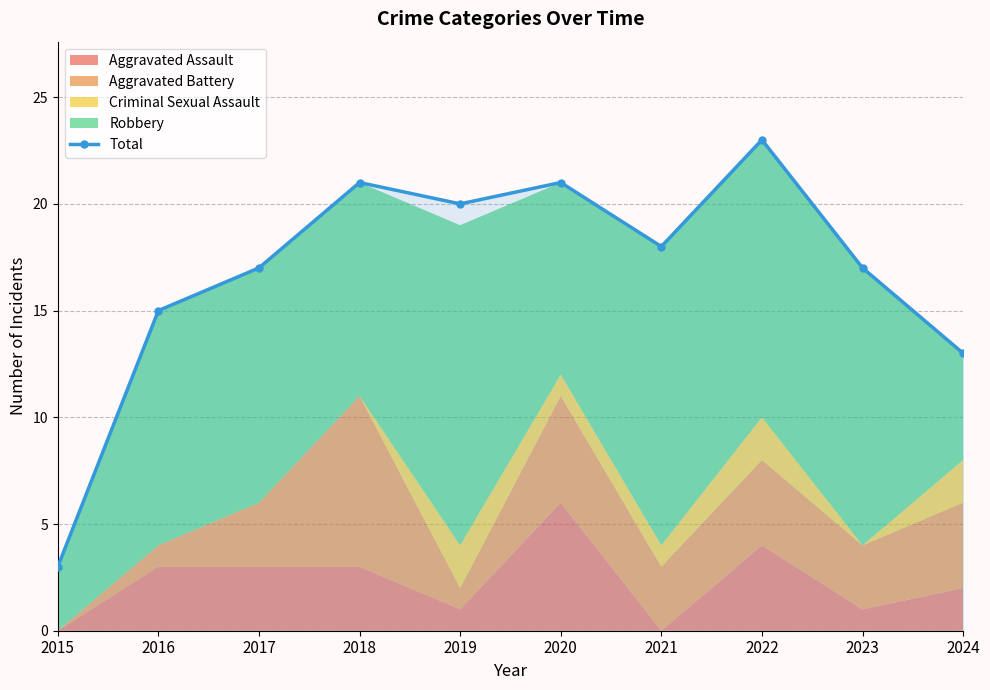

The value at 2018 is 21. True or false?

True